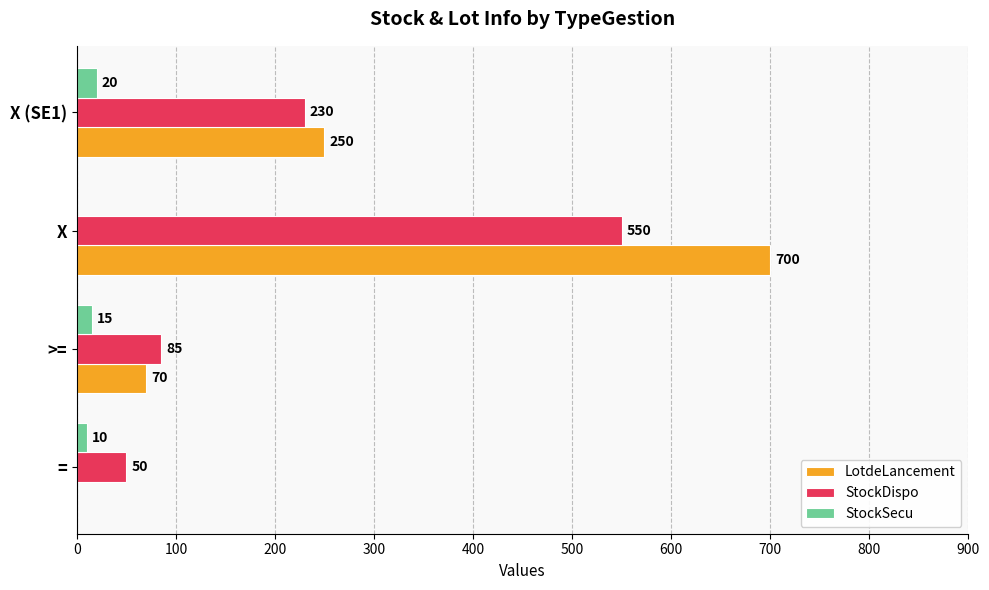

At which label is StockDispo closest to 300?

X (SE1)